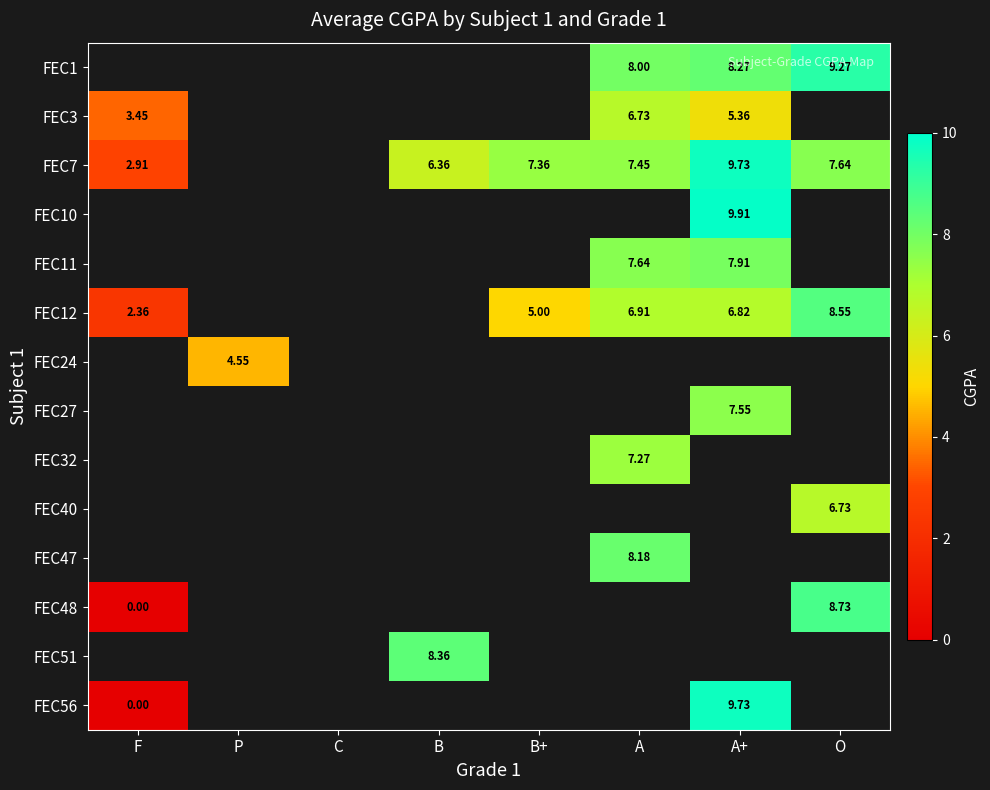

What is the difference between the FEC48 values at O and F?

8.7